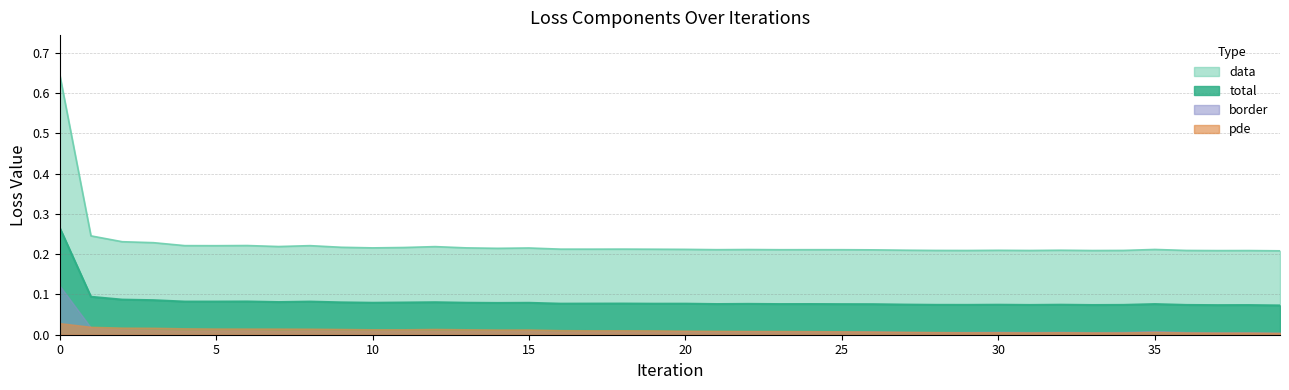

Which has a higher value, 17 or 31?

17